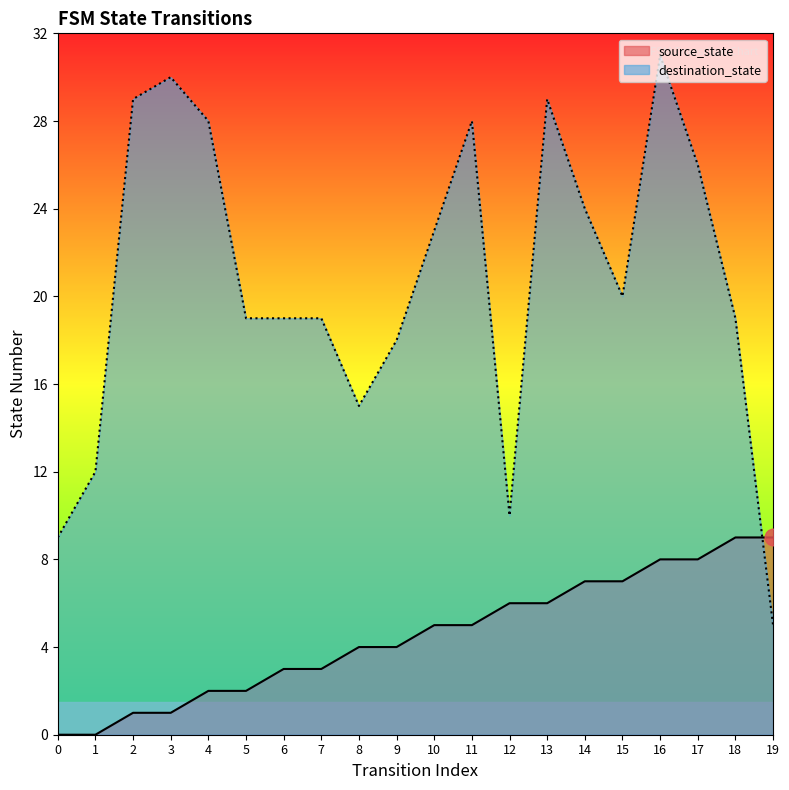

What is the value of the destination_state point at the 14th from the left?

29